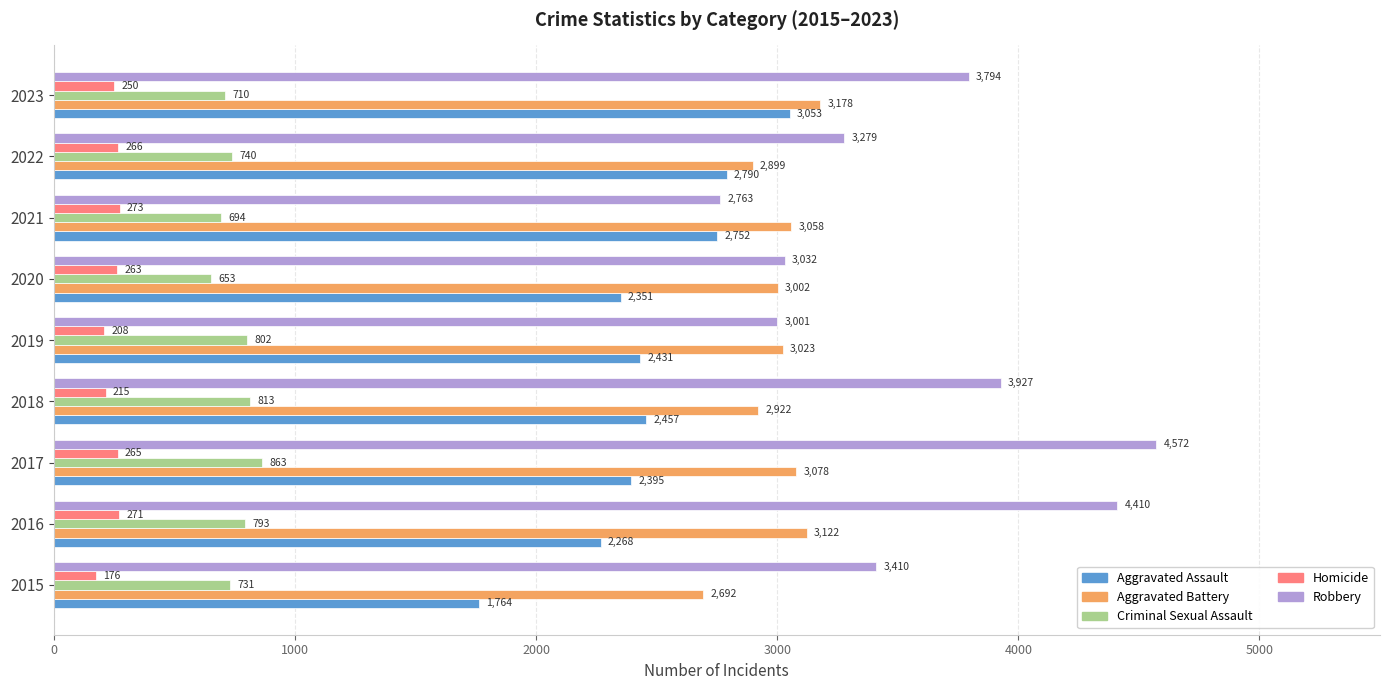

List the series in order of their peak value, lowest first.

Homicide, Criminal Sexual Assault, Aggravated Assault, Aggravated Battery, Robbery